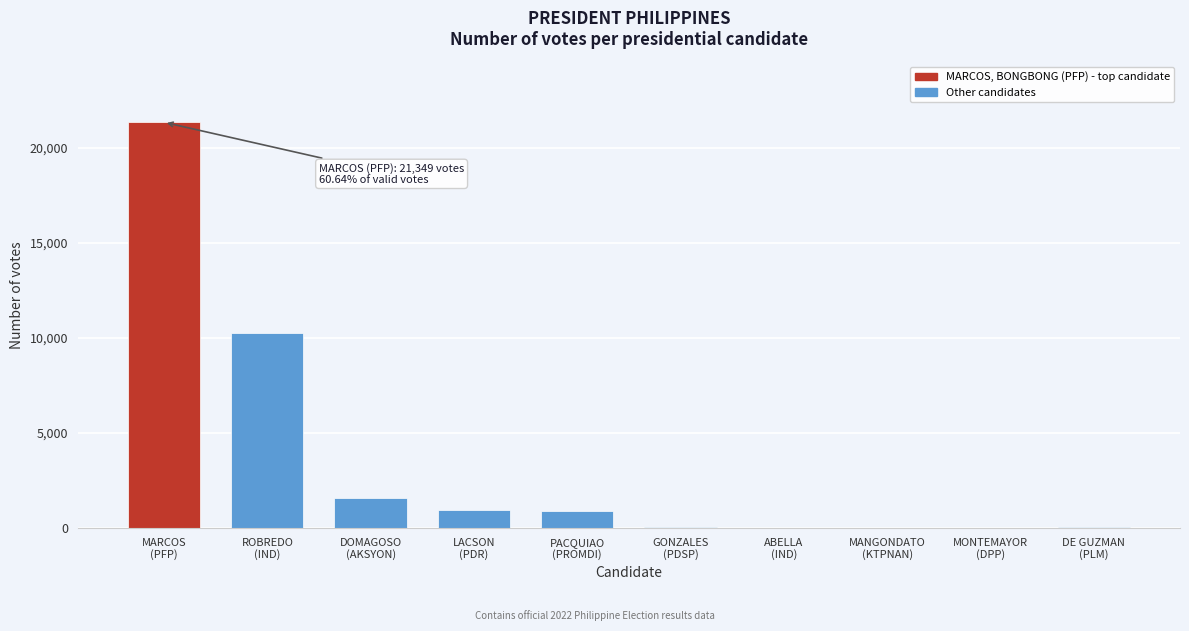

What is the sum of all values?

35201